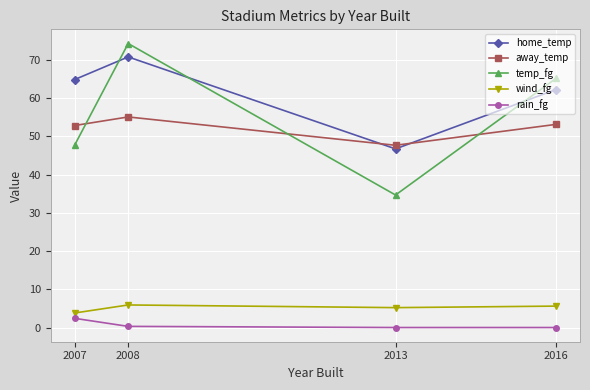

List the series in order of their peak value, lowest first.

rain_fg, wind_fg, away_temp, home_temp, temp_fg